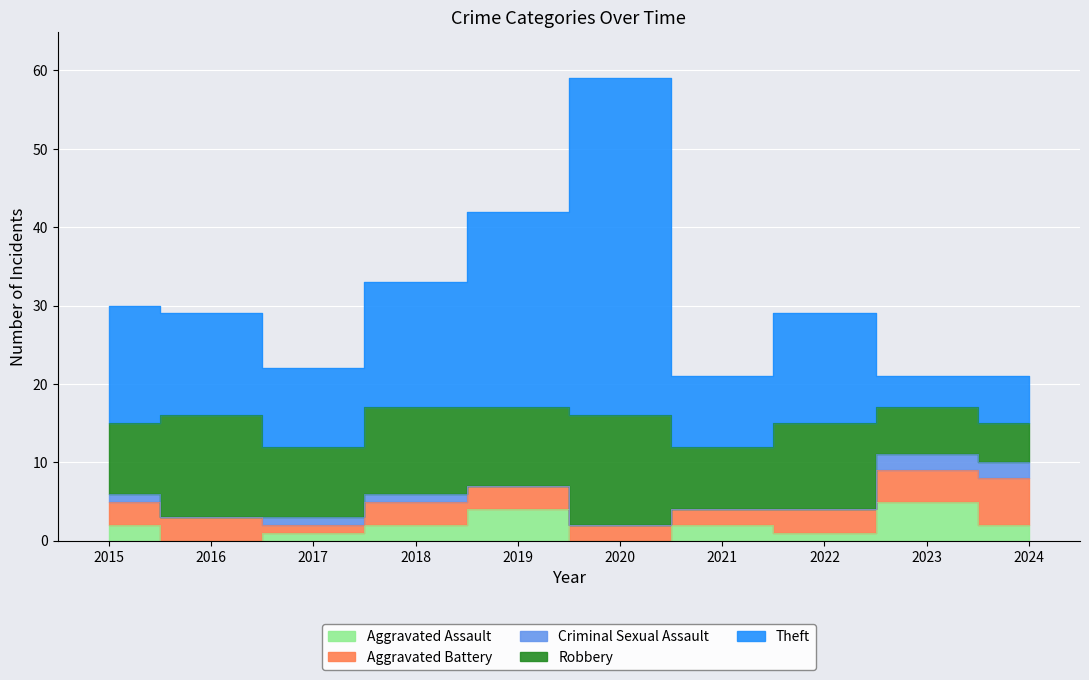

At how many categories does at least one series exceed 16?

2